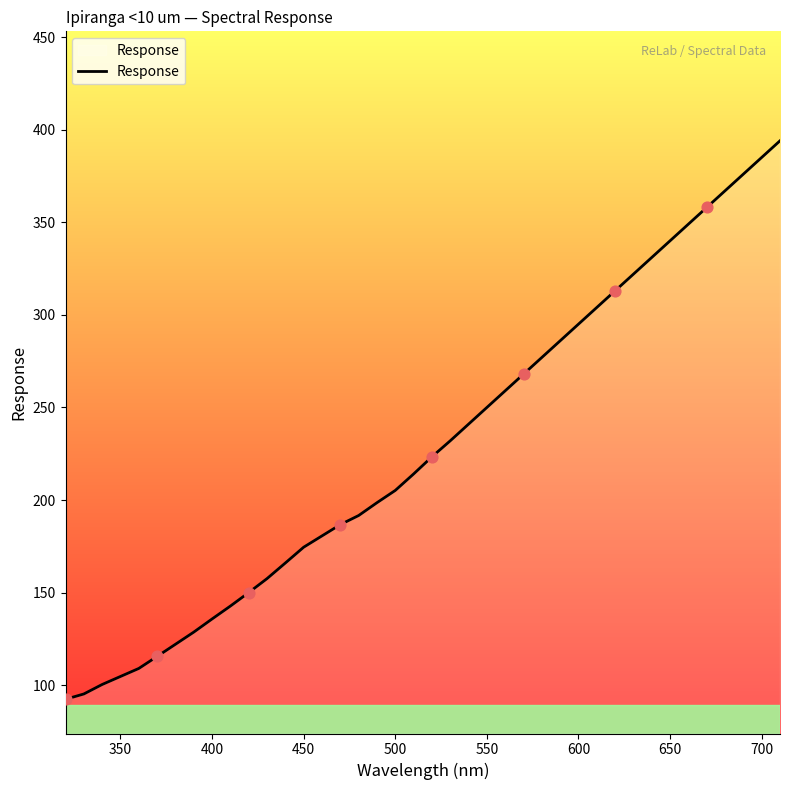

What is the maximum value shown in the chart?

394.0